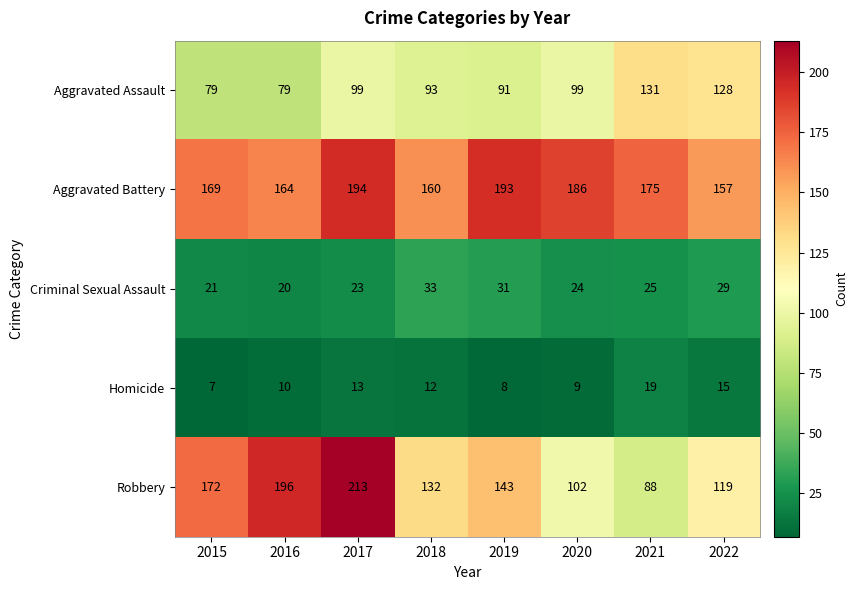

At how many categories does at least one series exceed 116?

8